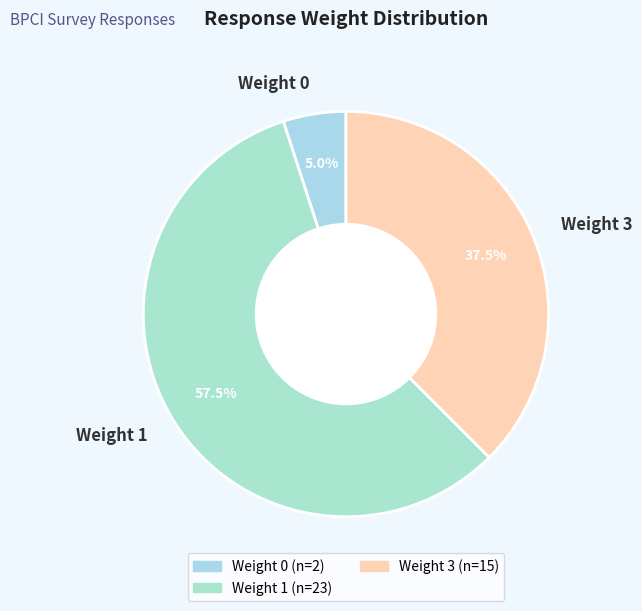

Does Weight 1 account for over 50% of the chart?

Yes